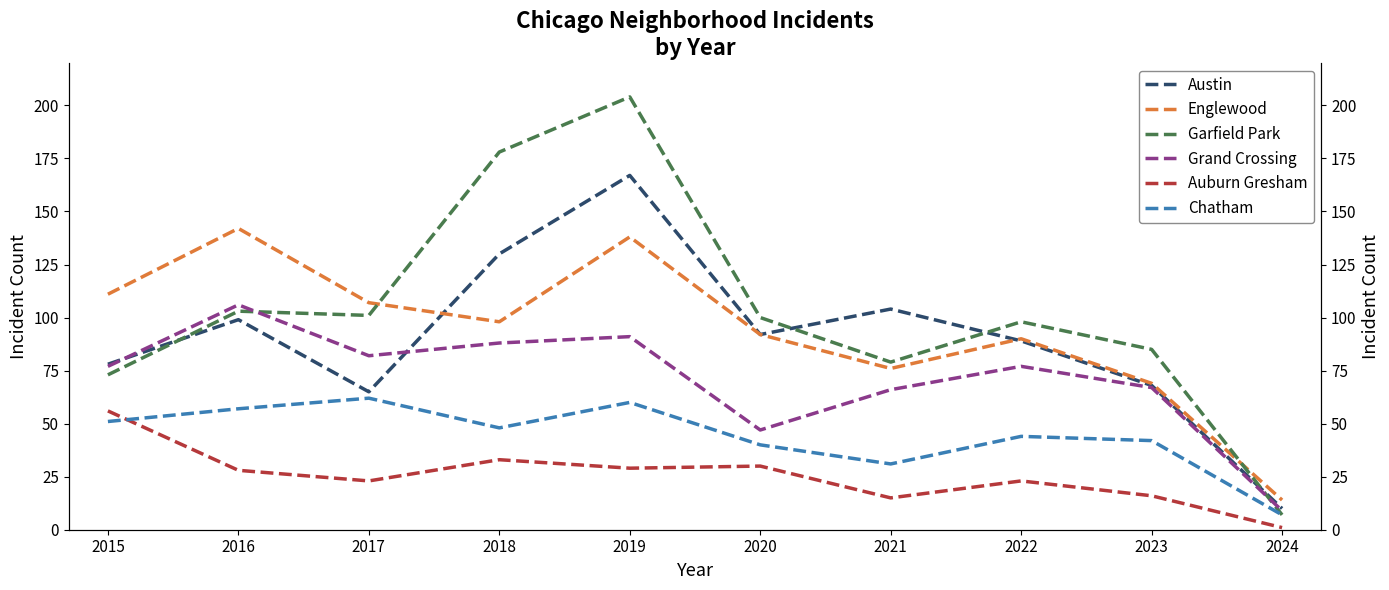

Where is Englewood nearest to the value 78?

2021